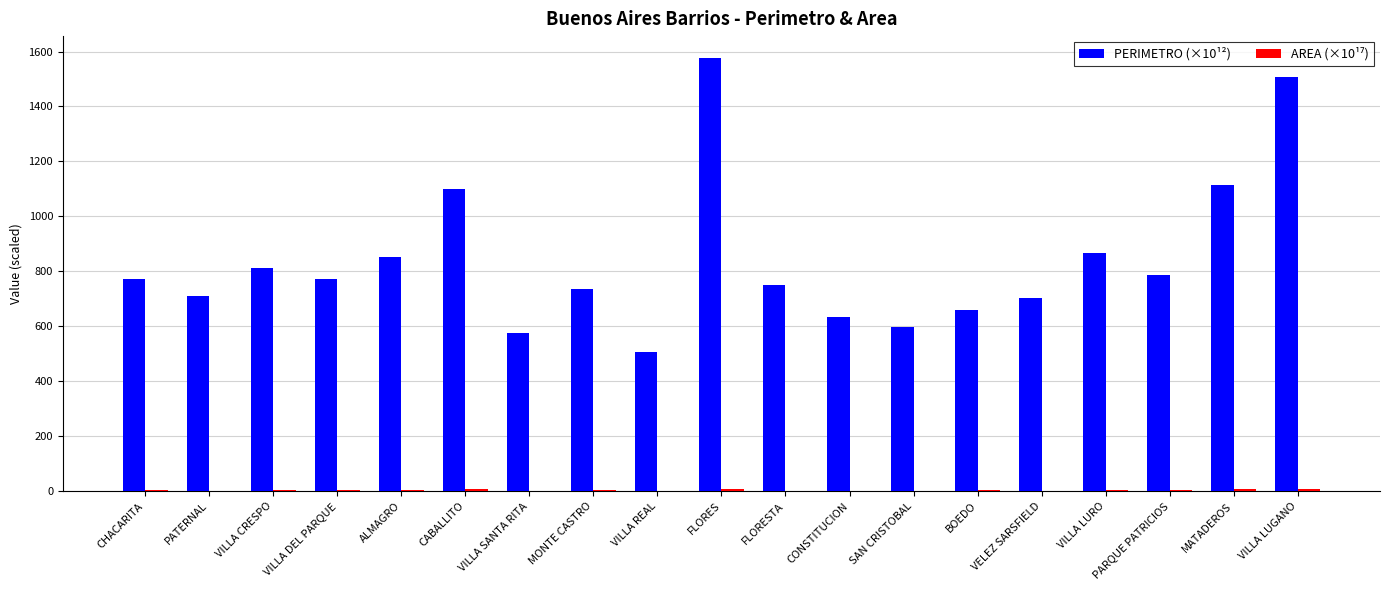

Does the chart contain stacked bars?

No